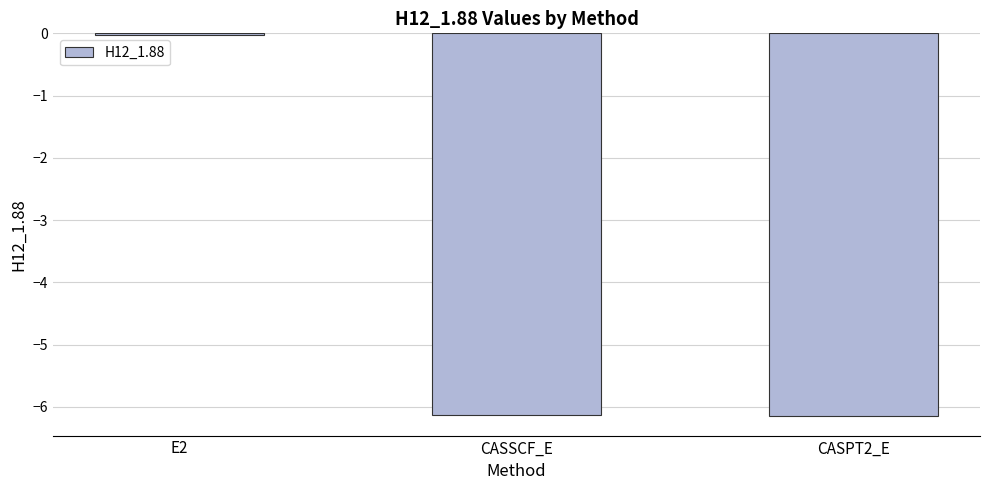

How many values are below -6?

2